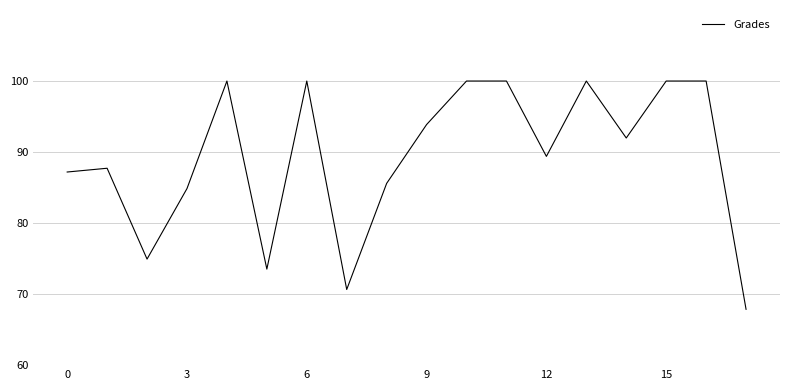

What is the smallest value displayed?

67.9